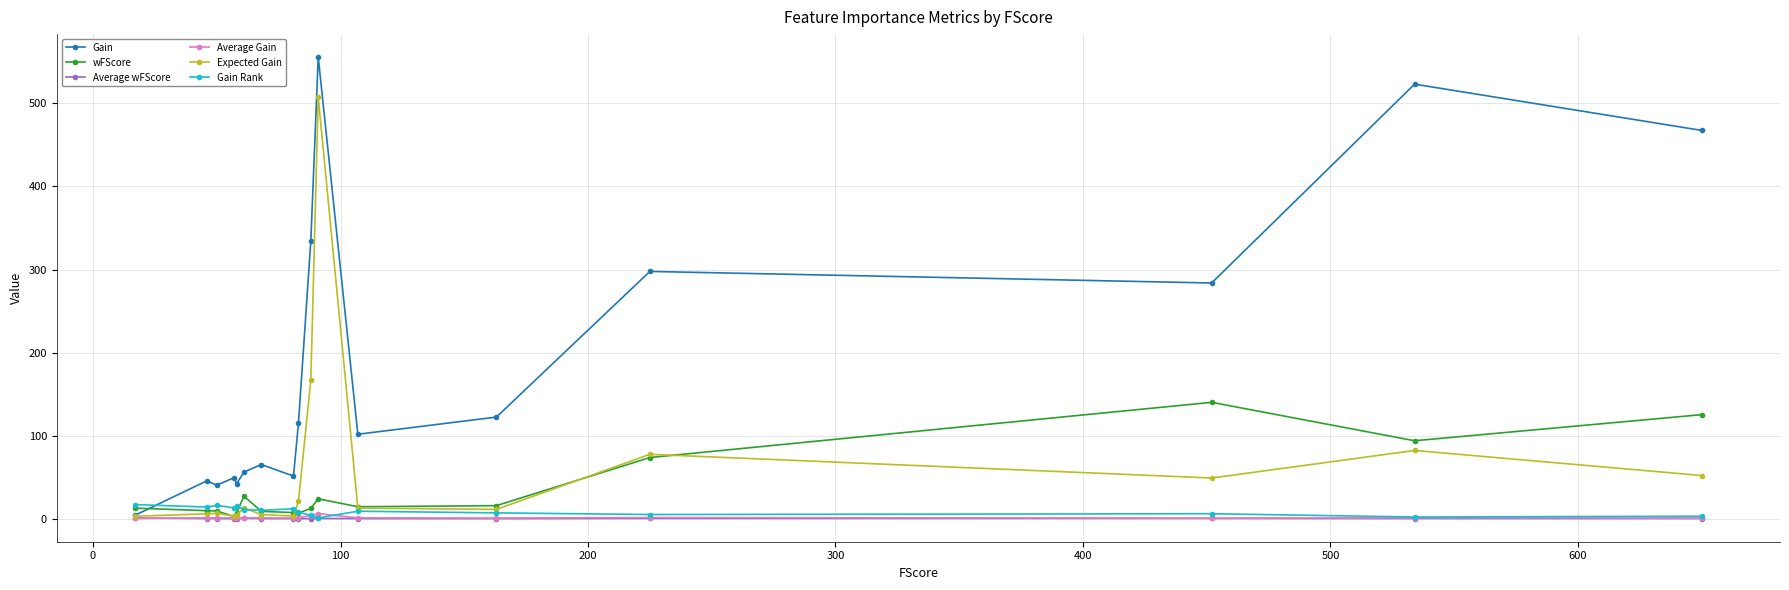

What is the maximum value shown in the chart?

555.7